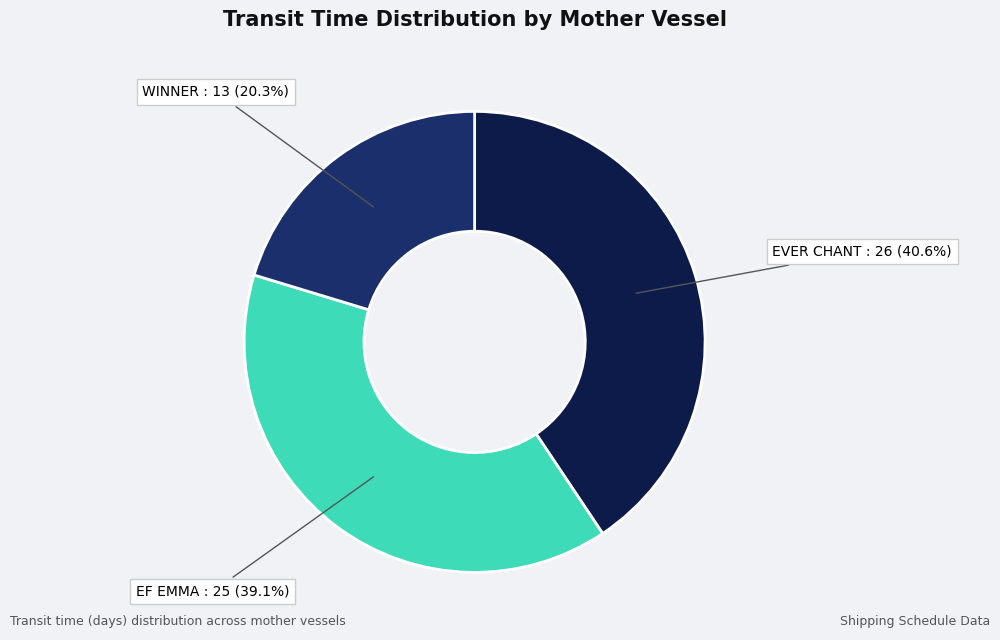

What is the total percentage of EF EMMA and WINNER?

59.4%